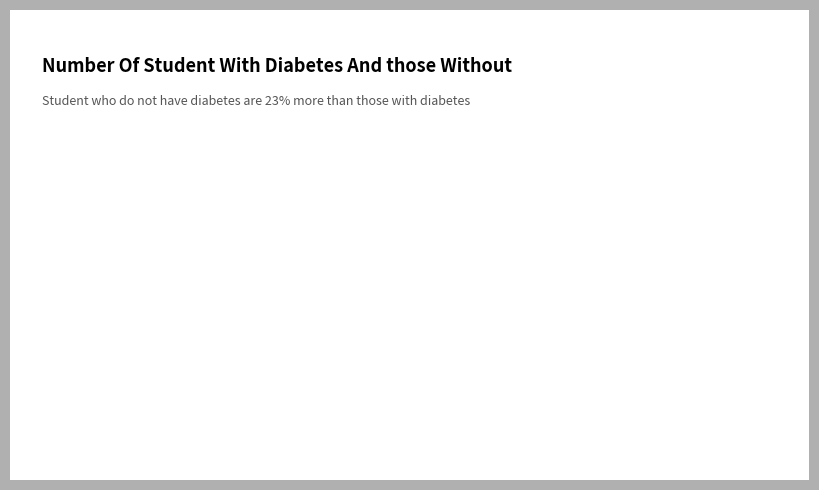

Is the sum of 89 and 90 greater than half?

Yes